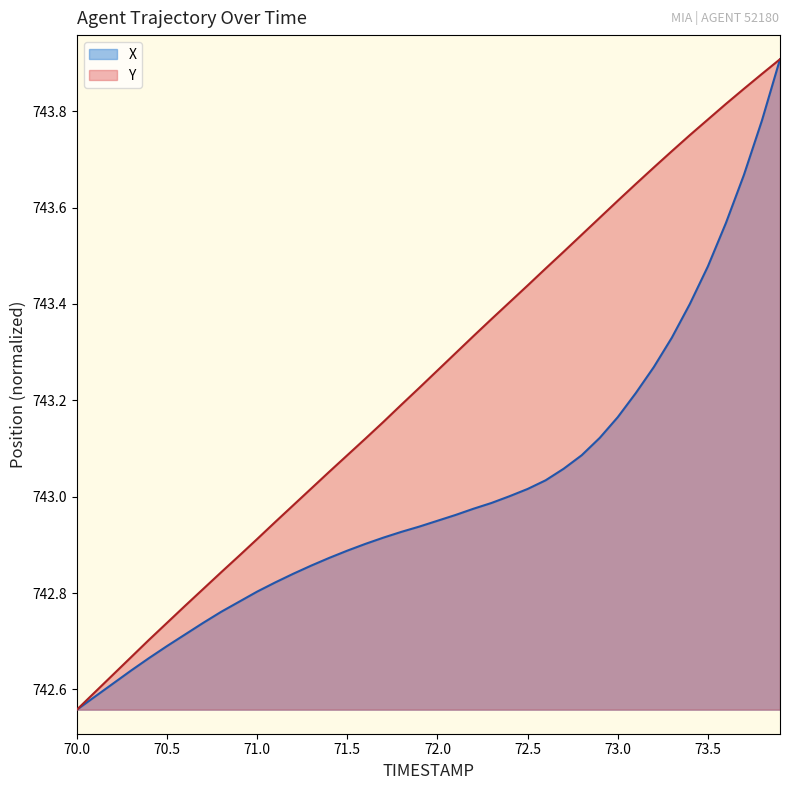

Rank the series at 71.0 from highest to lowest value.

Y, X